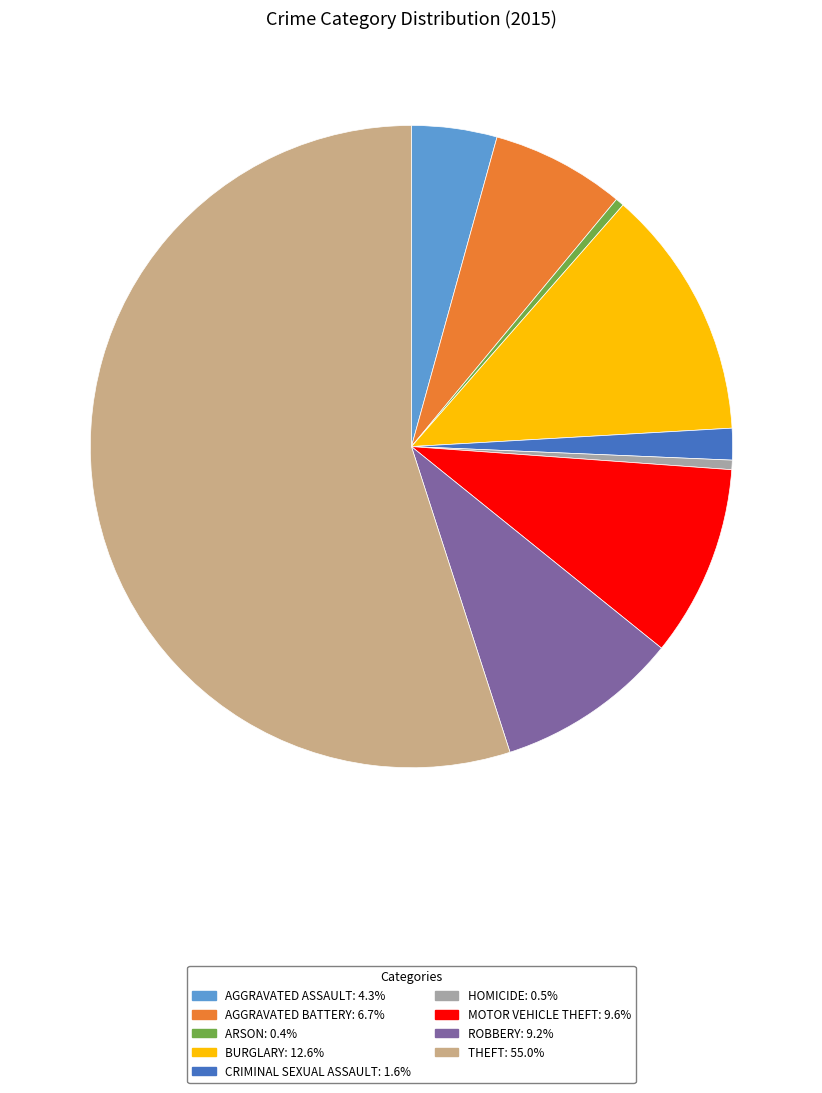

Is there any slice that represents more than half of the pie?

Yes